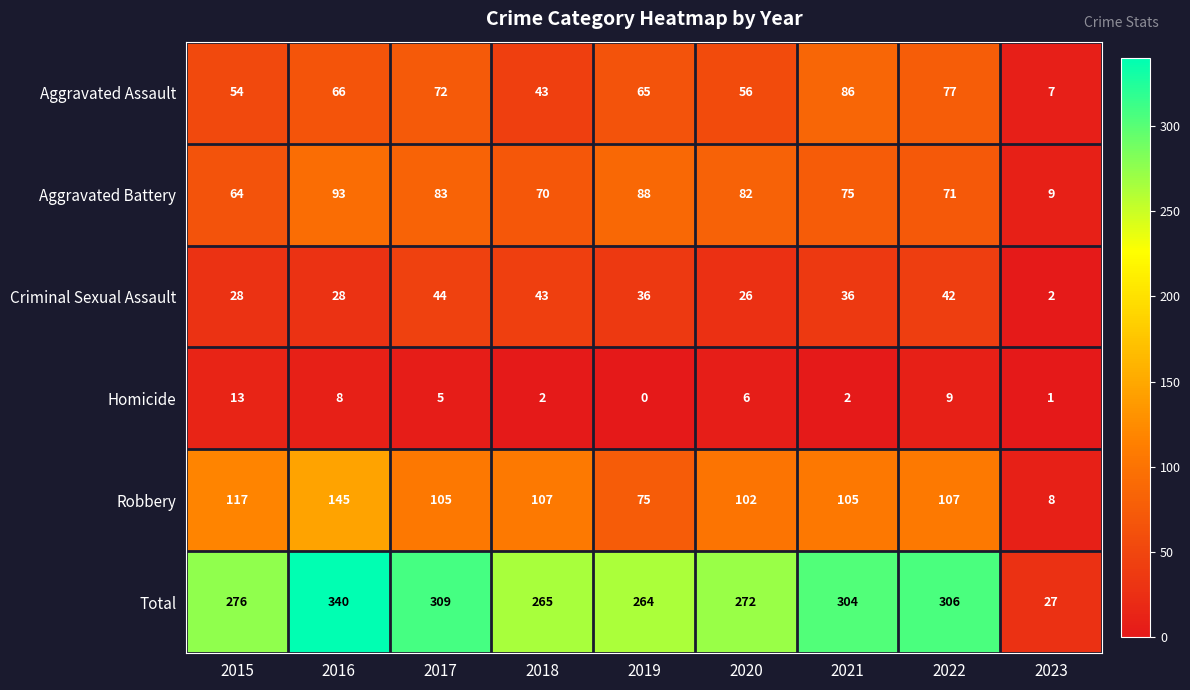

Where does the Homicide series first go above 5?

2015